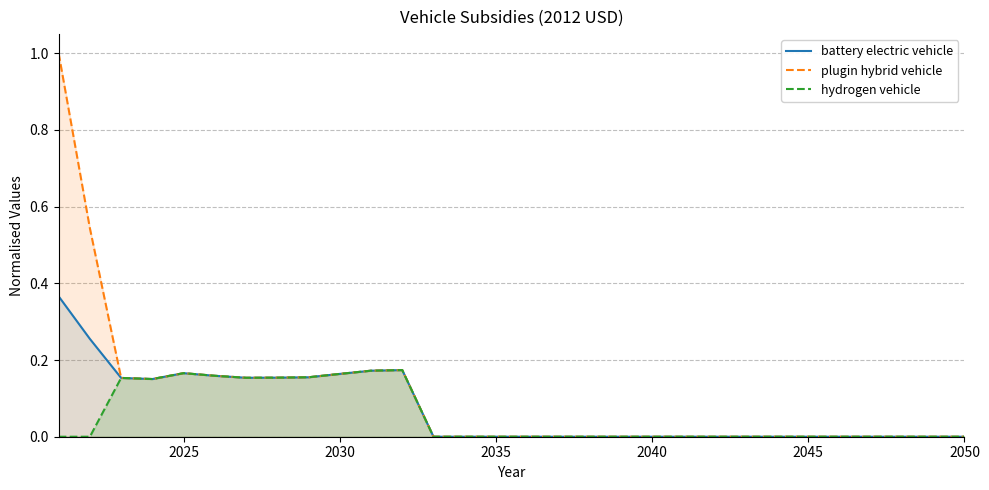

How many interior local valleys does the hydrogen vehicle series have?

2